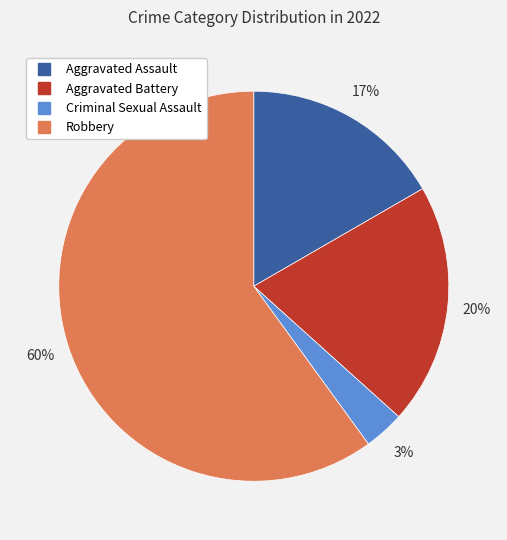

Which slice represents more than half of the pie?

Robbery